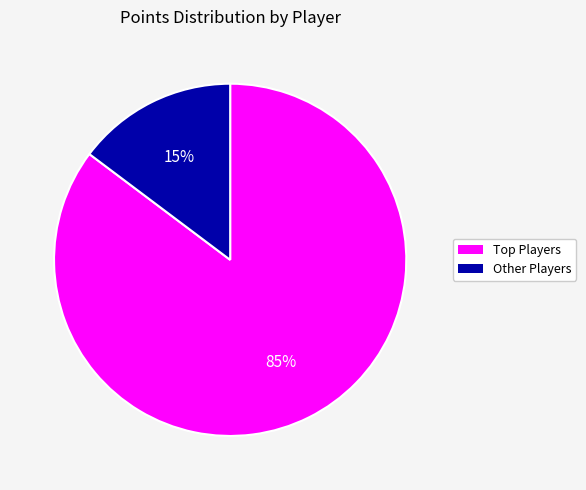

Is there a majority slice in this chart?

Yes